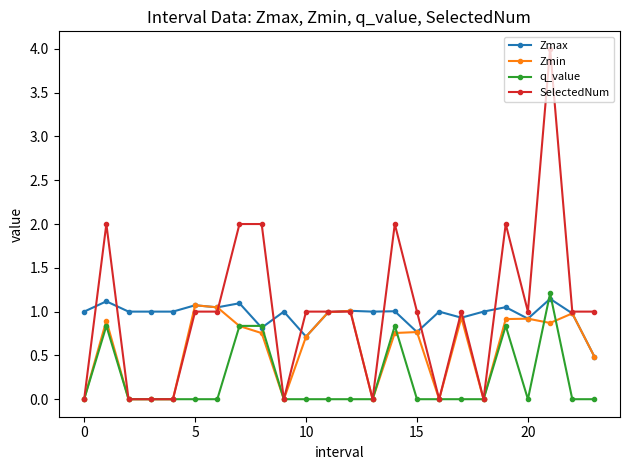

What is the difference between the second highest and minimum values in the Zmax series?

0.6